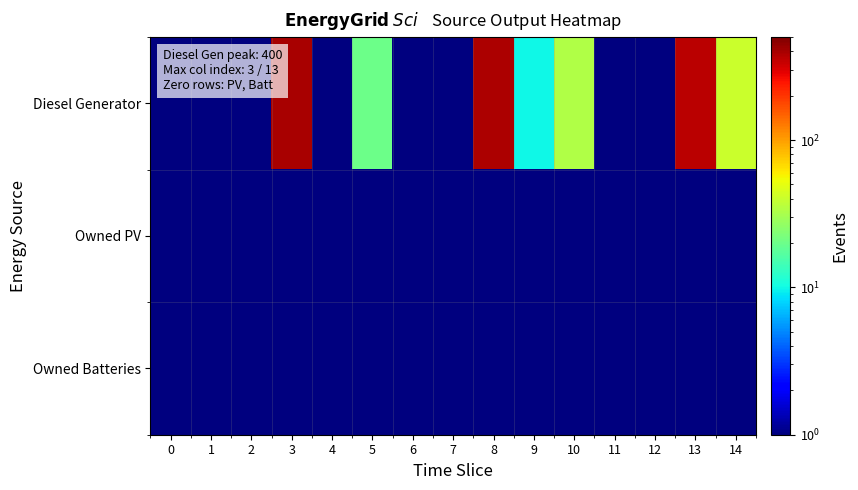

List the series in order of their peak value, lowest first.

Owned PV, Owned Batteries, Diesel Generator